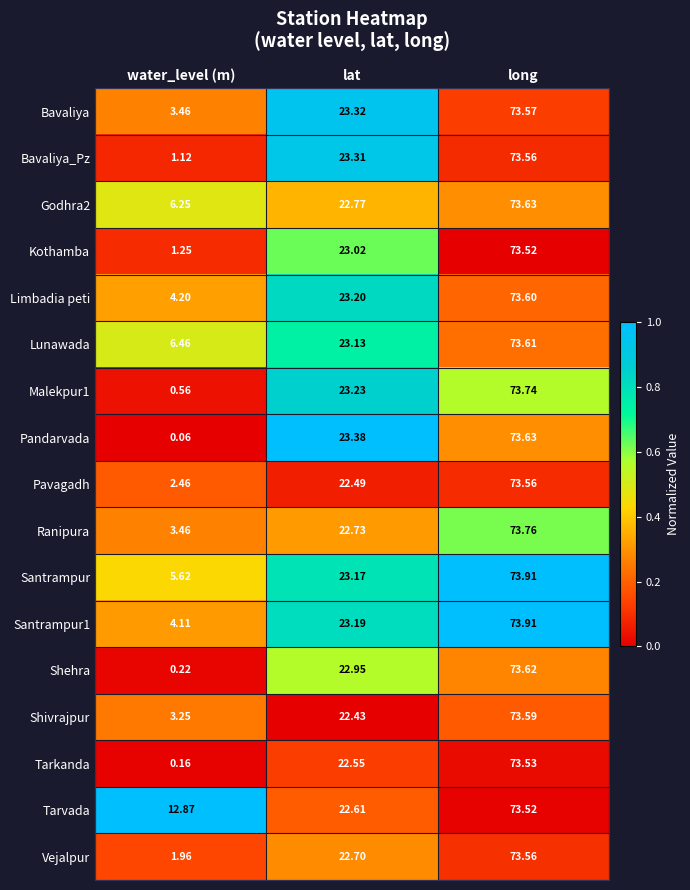

Where is Kothamba nearest to the value 37?

lat